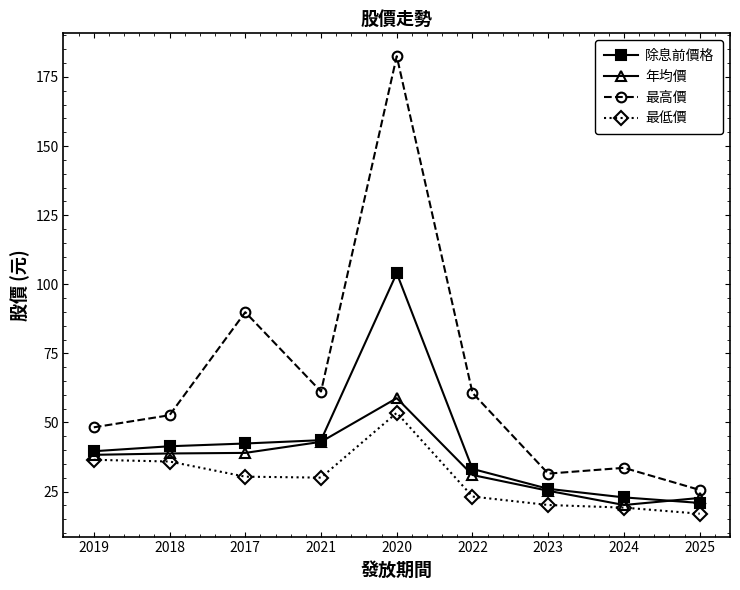

What position from the left is 2020?

5